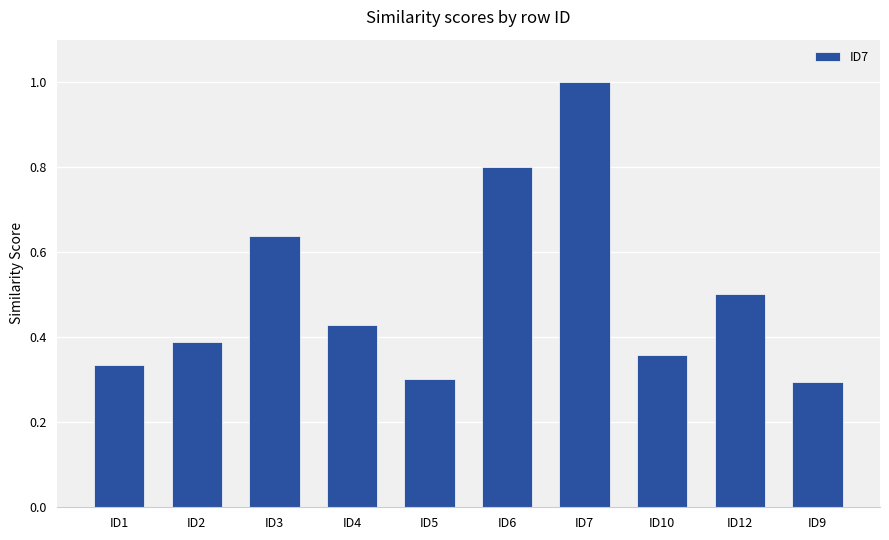

What is the maximum value shown in the chart?

1.0